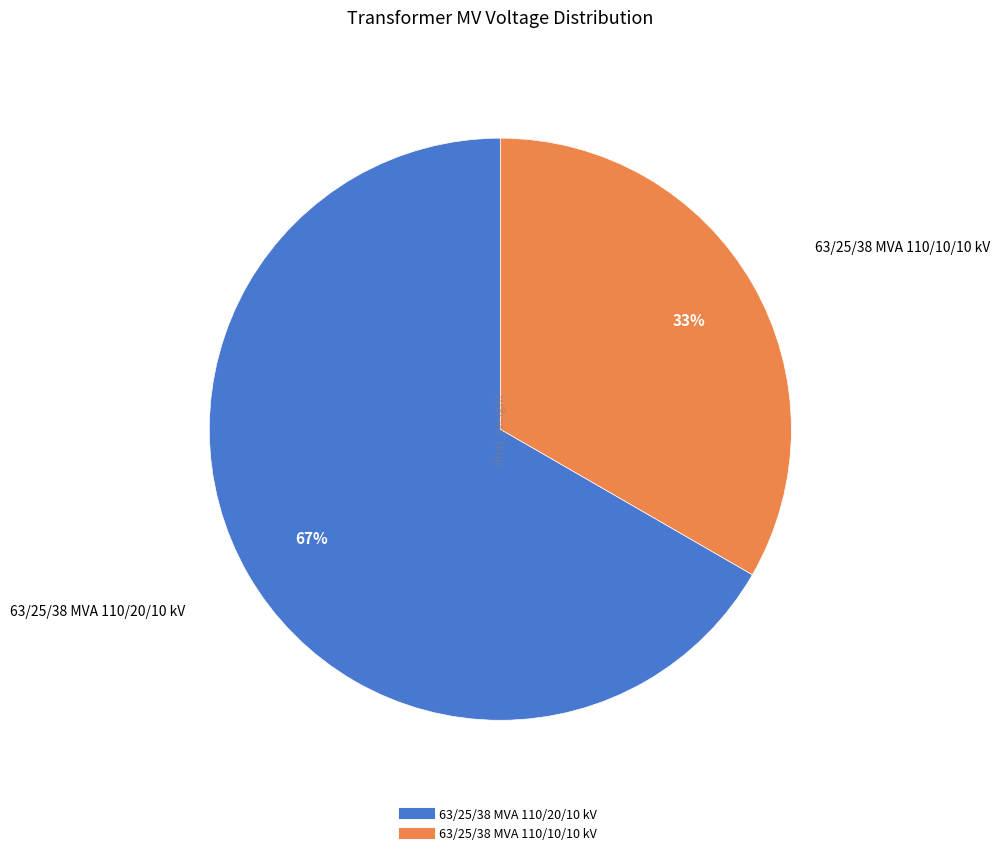

Rank the categories by value from lowest to highest.

63/25/38 MVA 110/10/10 kV, 63/25/38 MVA 110/20/10 kV